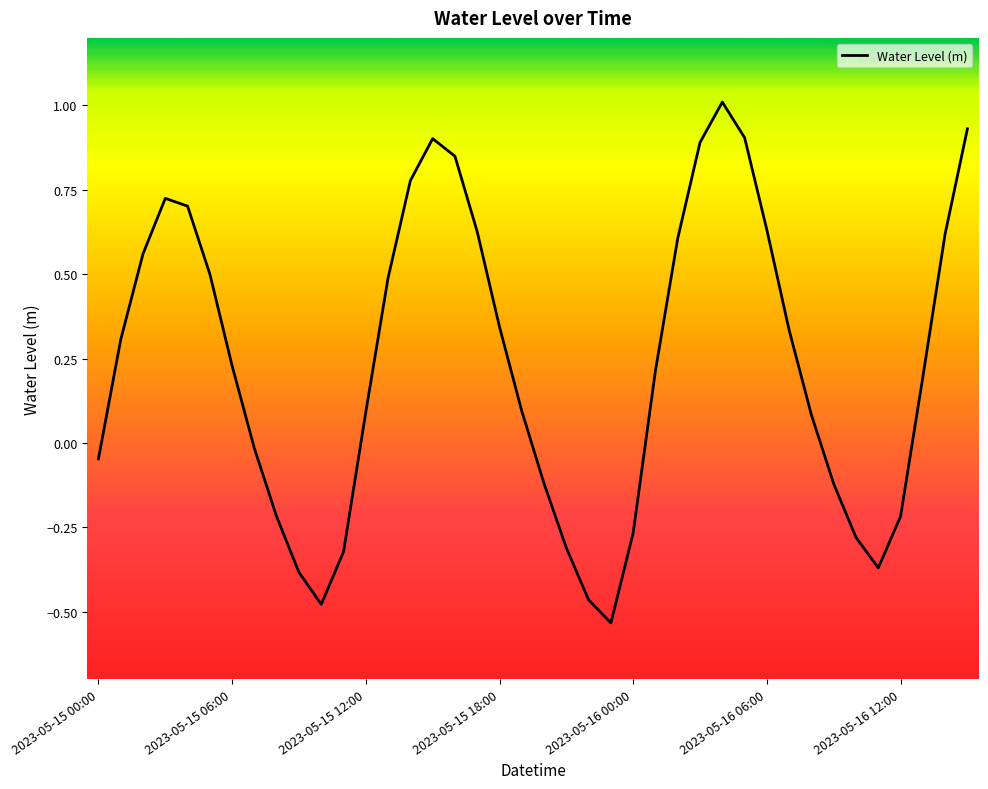

What is the maximum value shown in the chart?

1.0